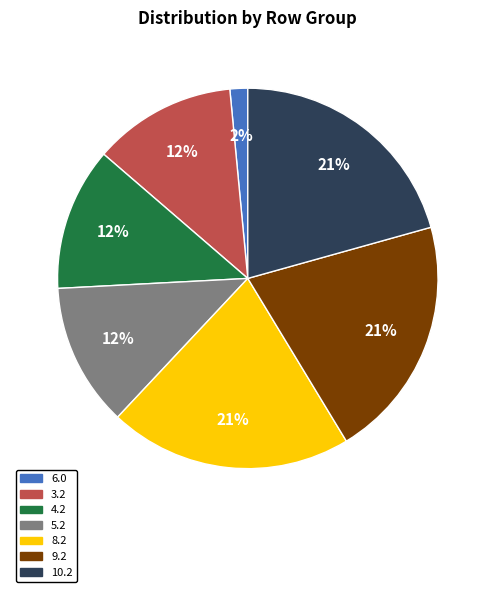

To the nearest percent, what is the difference between the largest and smallest slice percentages?

19%